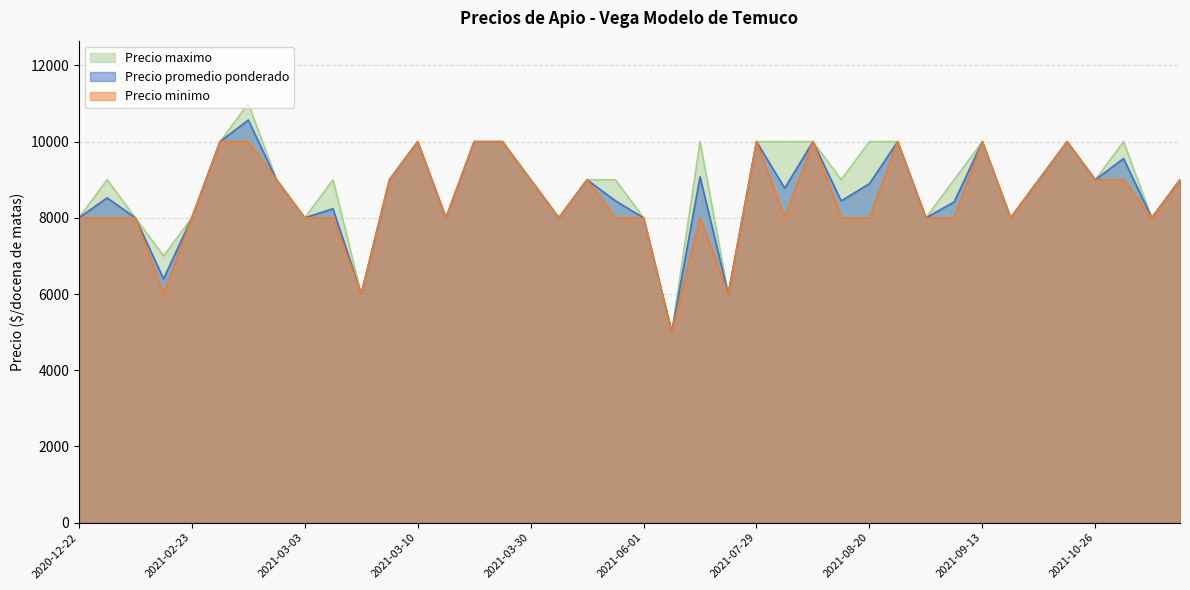

True or false: Precio minimo and Precio maximo intersect in this chart.

False